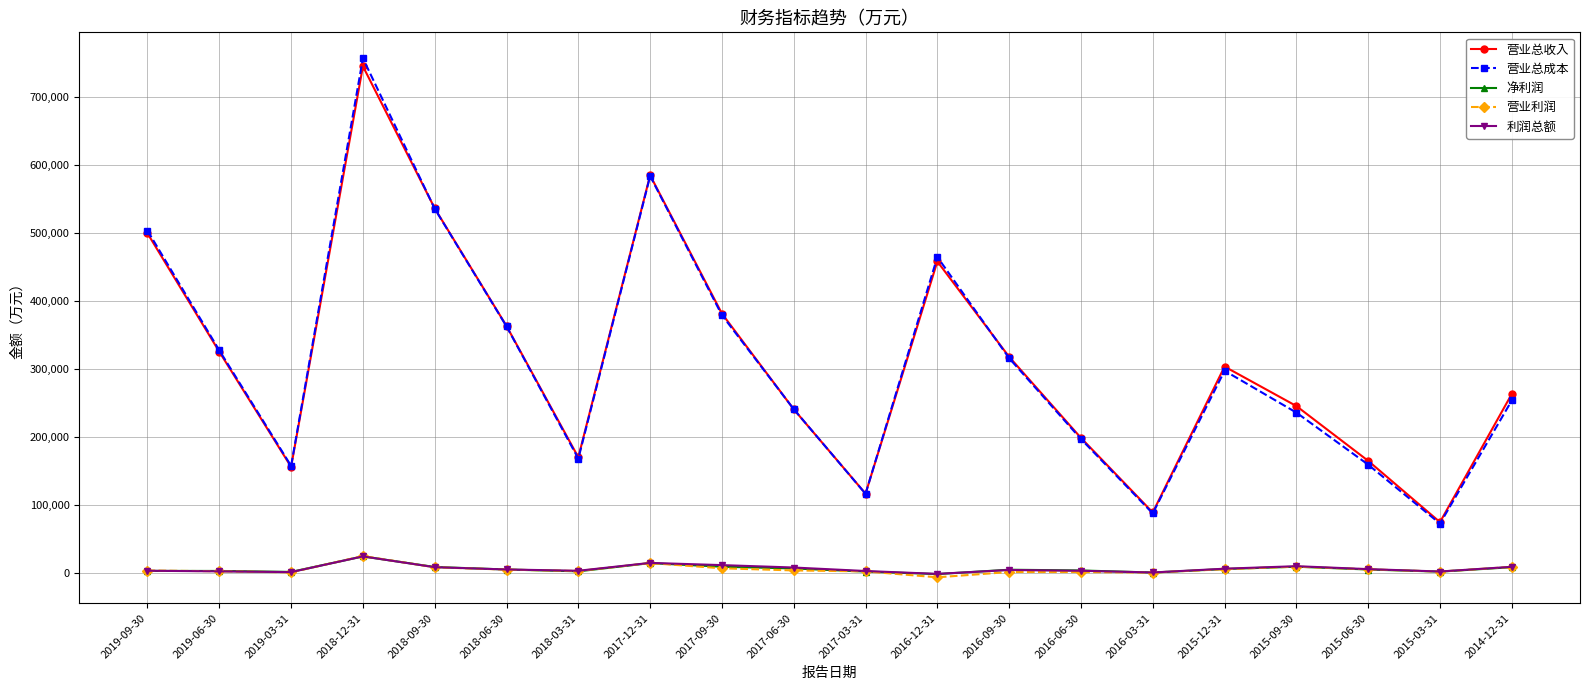

The value of 营业总成本 at 2015-06-30 is 255937. True or false?

False